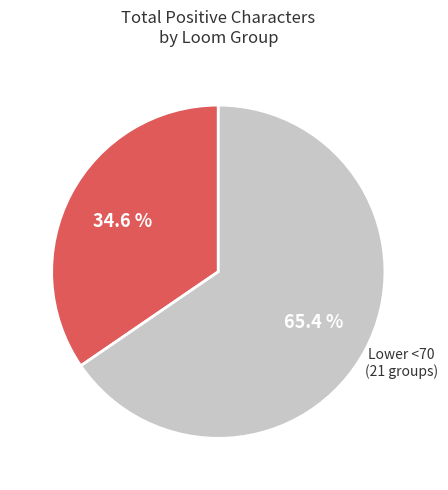

Count the number of slices in the pie.

2